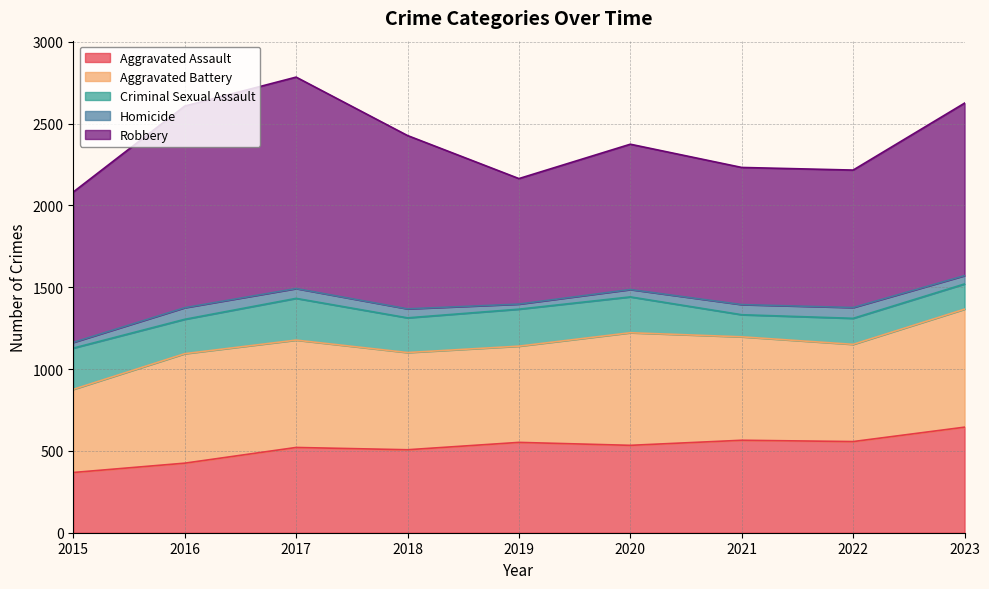

Reading left to right, what are all the values shown in this chart?

Aggravated Assault: 2015=368	2016=425	2017=521	2018=507	2019=552	2020=534	2021=565	2022=557	2023=645
Aggravated Battery: 2015=508	2016=669	2017=656	2018=594	2019=588	2020=688	2021=632	2022=594	2023=721
Criminal Sexual Assault: 2015=252	2016=210	2017=255	2018=212	2019=226	2020=219	2021=135	2022=159	2023=154
Homicide: 2015=35	2016=71	2017=60	2018=55	2019=31	2020=45	2021=62	2022=66	2023=51
Robbery: 2015=919	2016=1232	2017=1292	2018=1059	2019=767	2020=888	2021=838	2022=840	2023=1054